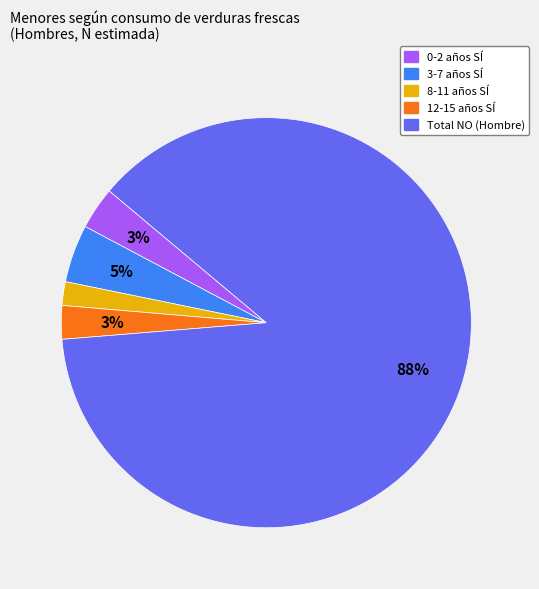

Does any single category account for the majority?

Yes